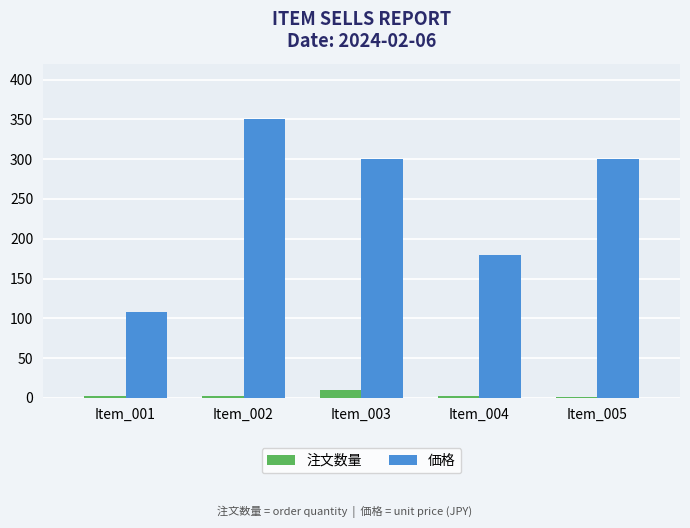

The value of 価格 at Item_001 is 183. True or false?

False